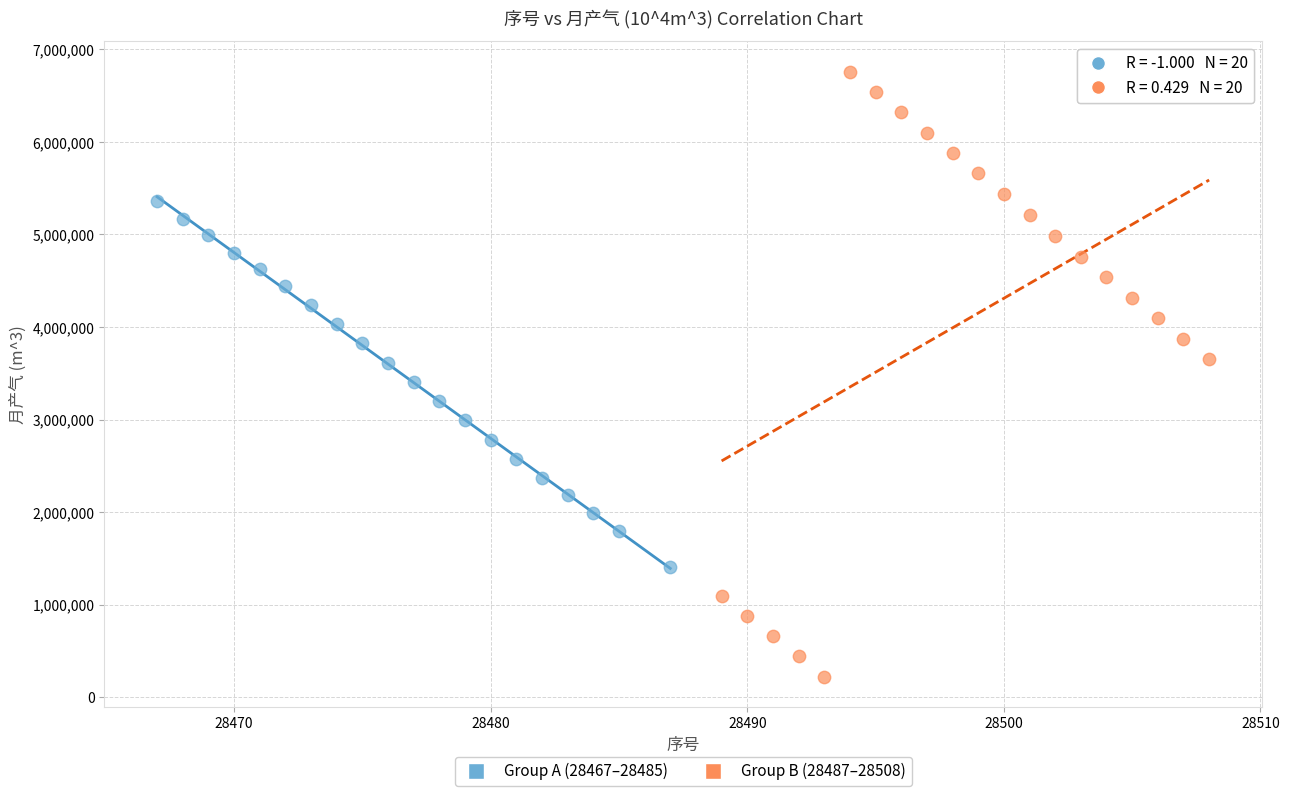

Which series contains the lowest Y value?

Group B (28487–28508)